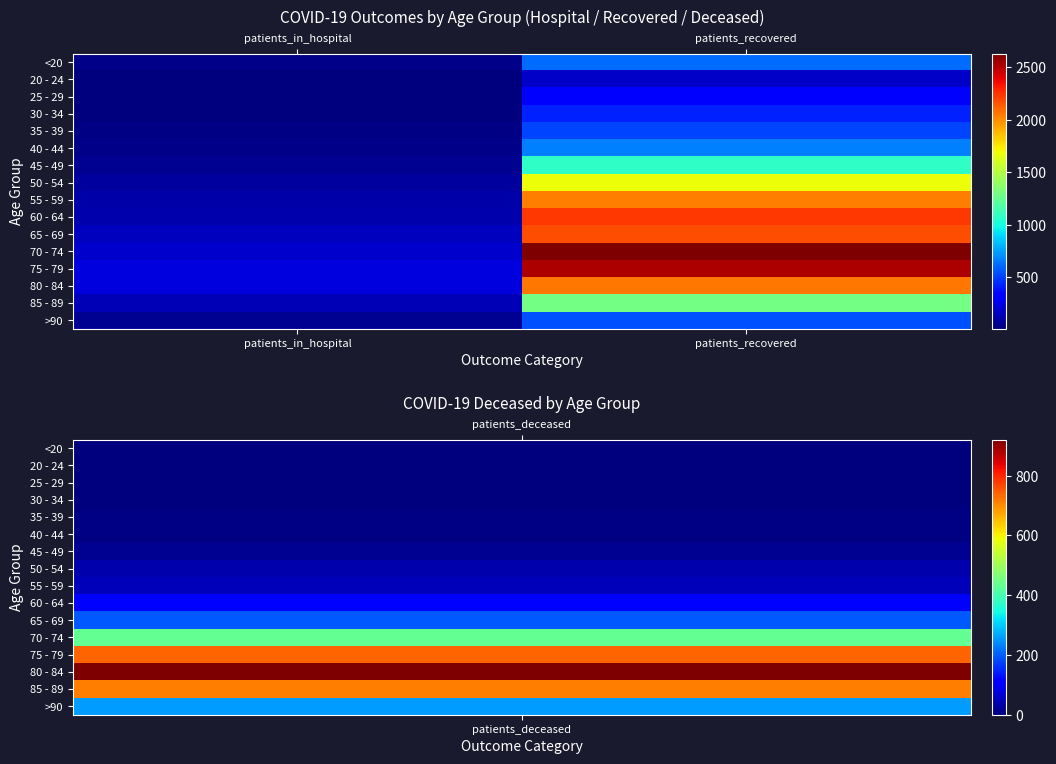

What is the spread (max minus min) of values at patients_in_hospital?

217